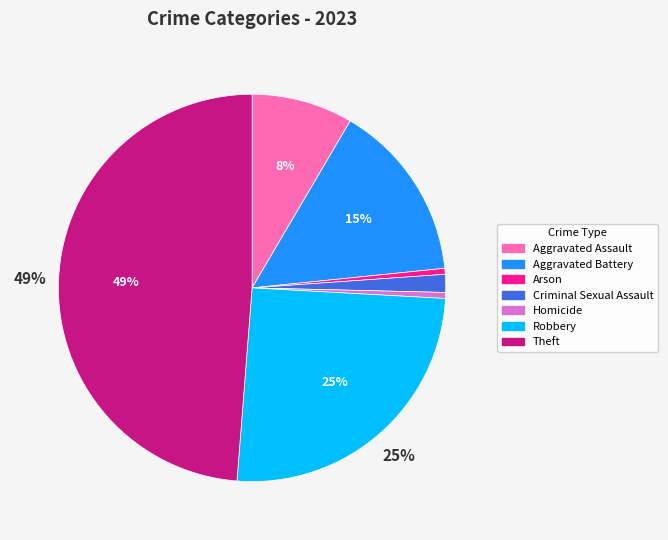

What is the ratio of the value at Aggravated Battery to the value at Theft?

0.3